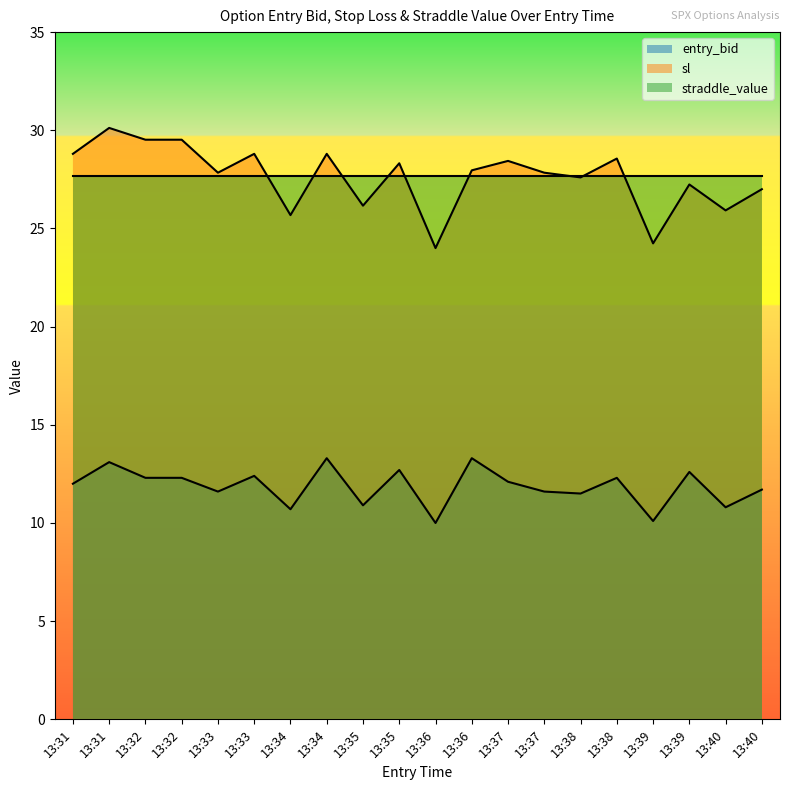

Is it true that sl equals 29.5 at 13:32?

True